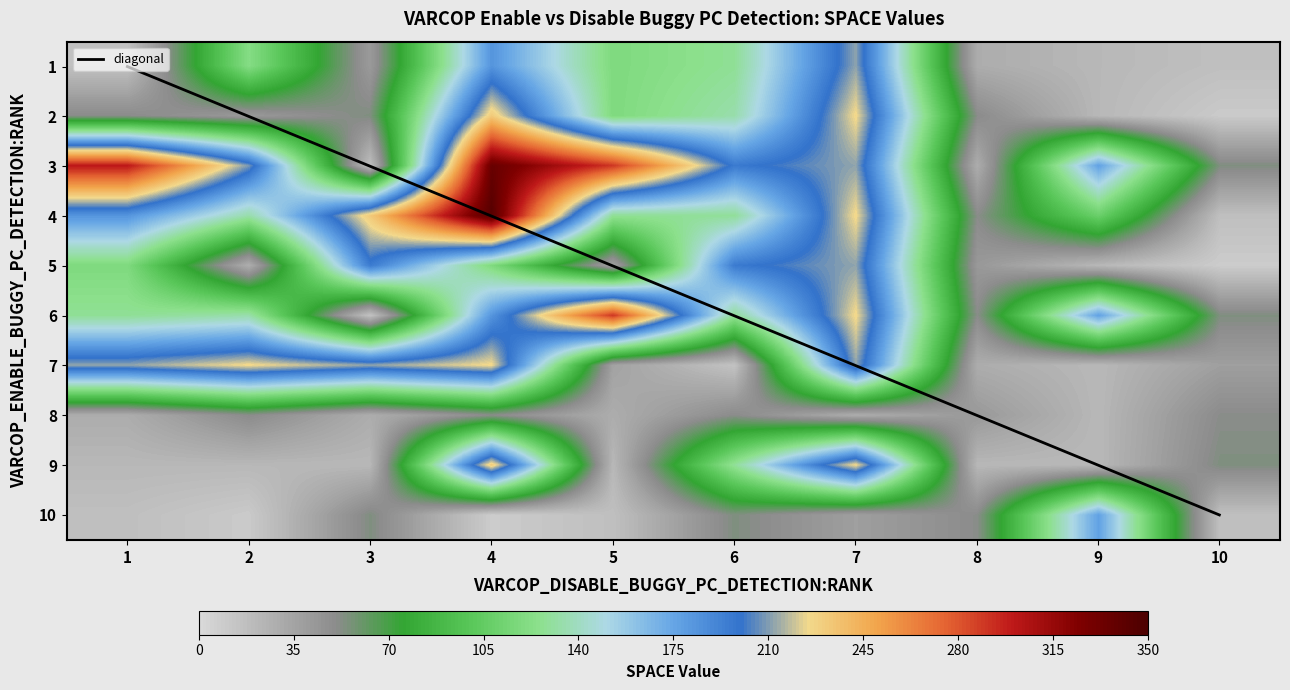

Which category has the lowest value in the 1 series?

1